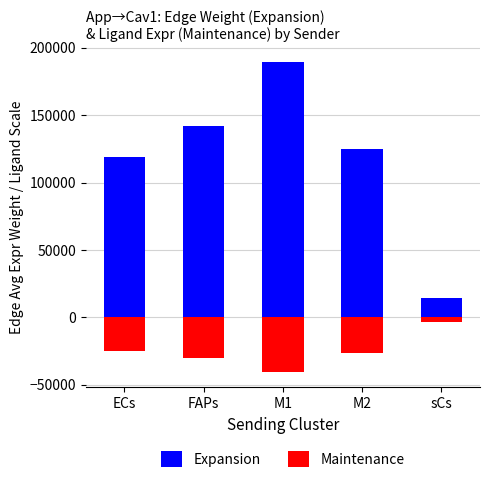

How many values in the Maintenance series exceed -26604?

2